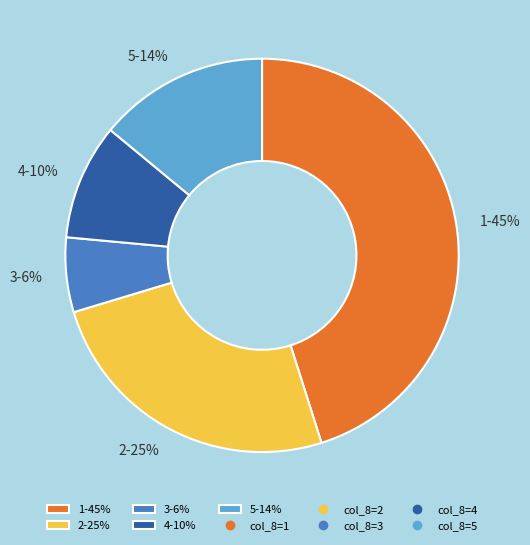

Which slice is the smallest?

3-6%